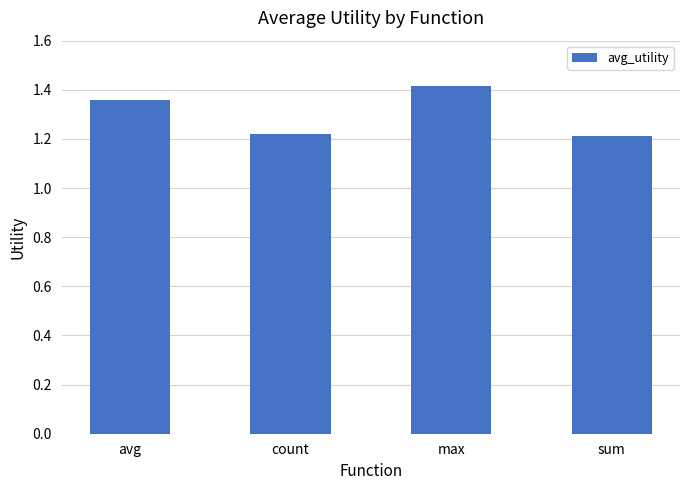

How many bars are there in total?

4